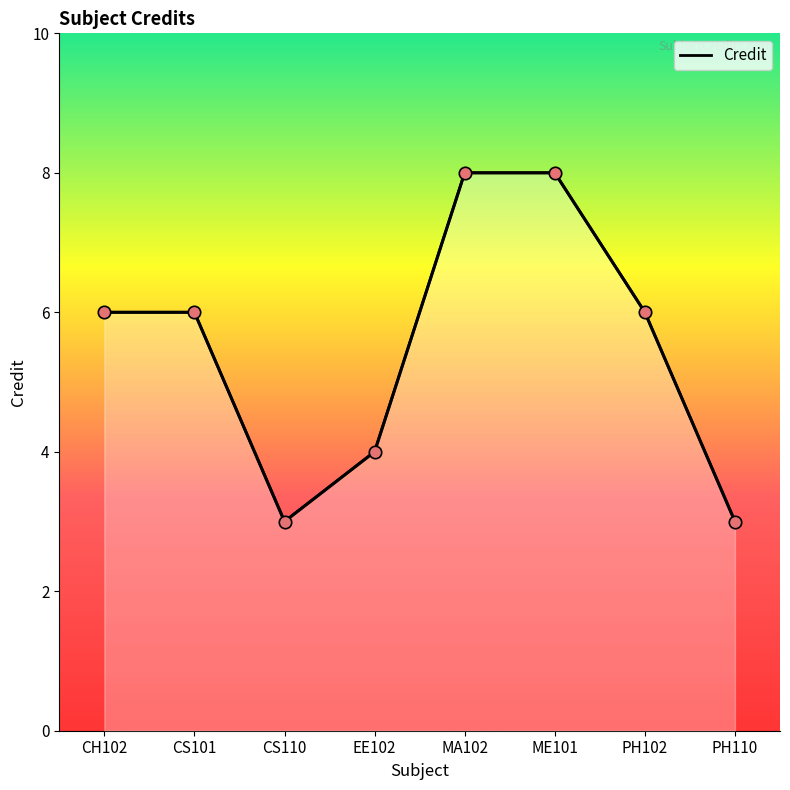

What is the change in value from CH102 to CS110?

-3